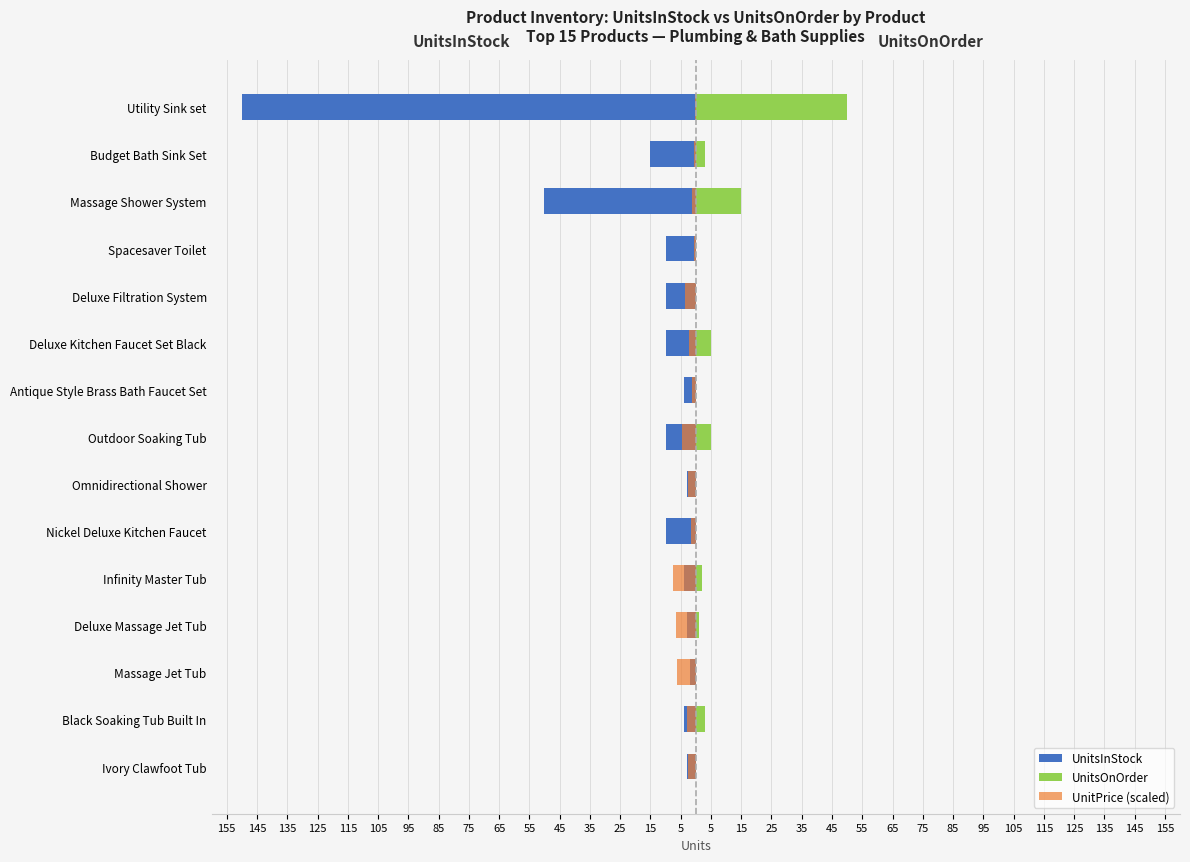

The UnitsOnOrder series shows 34.3 at Massage Jet Tub. True or false?

False